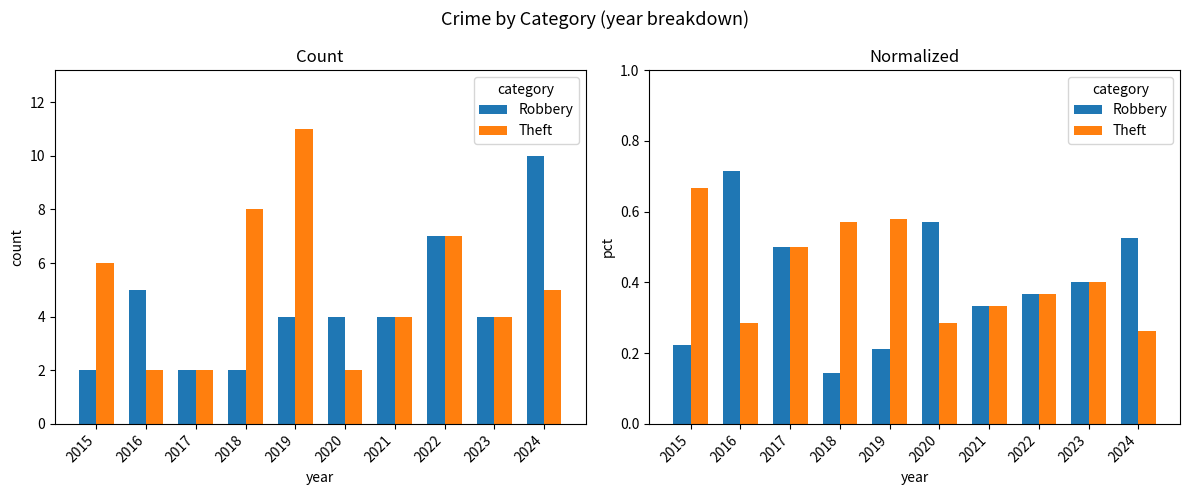

Is it true that Robbery equals 0.1 at 2015?

False